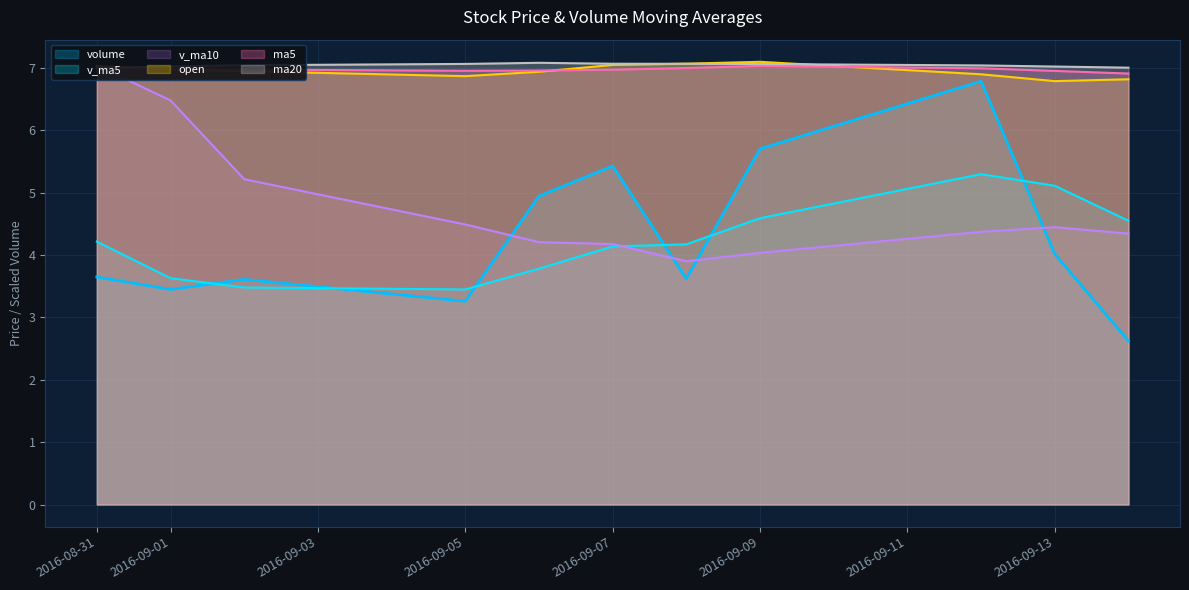

Which series has the widest spread of values?

volume